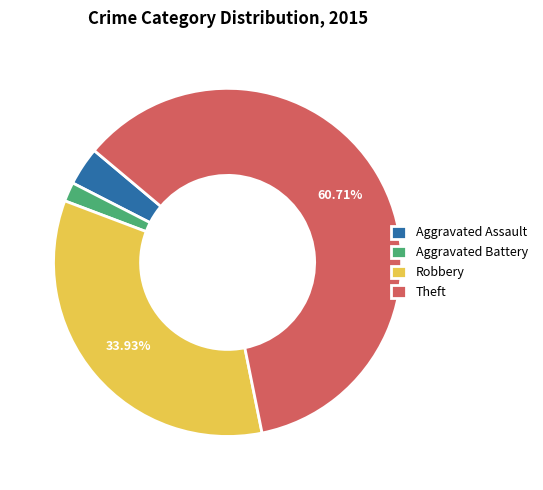

Which slice is the largest?

Theft